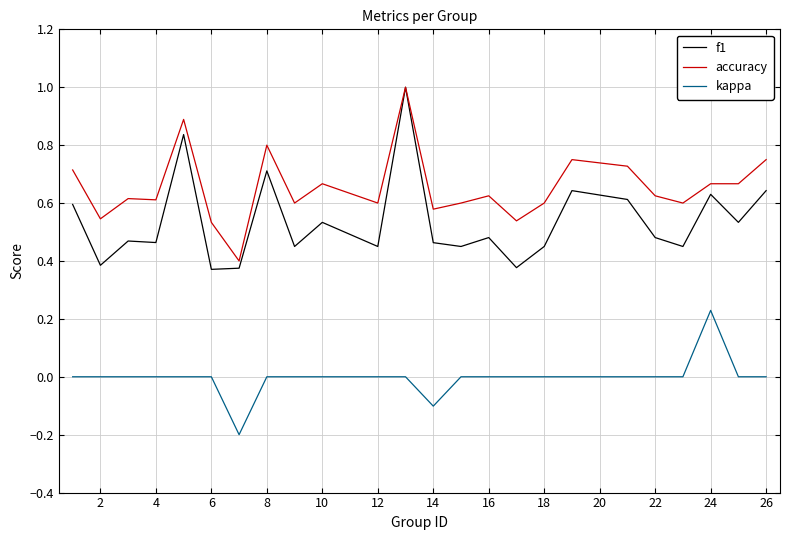

What is the highest value of the accuracy series?

1.0